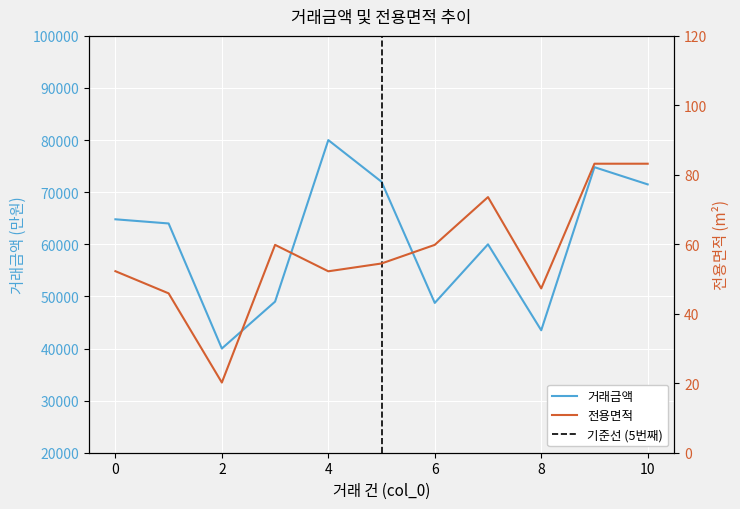

How many data points does each series have?

11